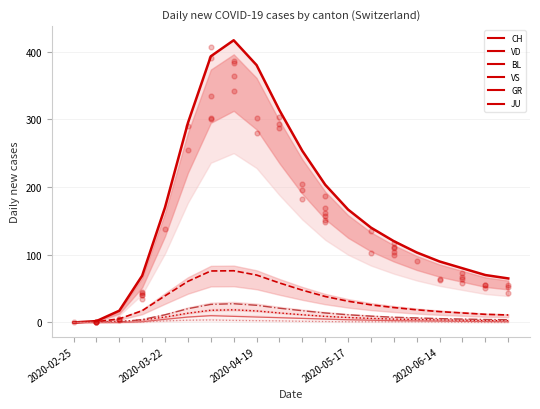

At how many categories does at least one series exceed 17?

18